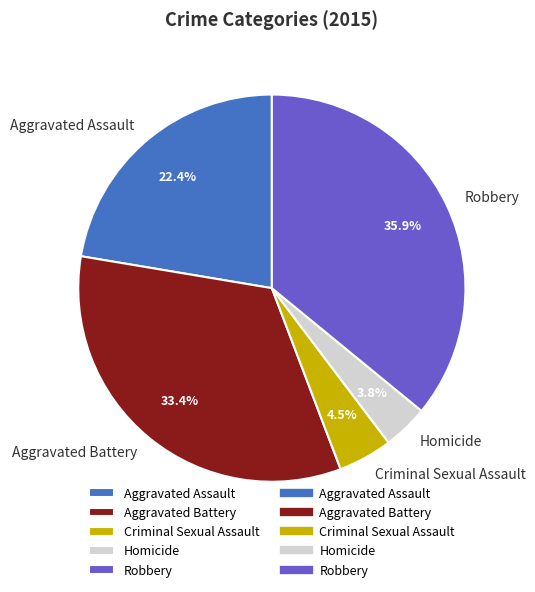

What percentage is NOT represented by Robbery?

64.1%